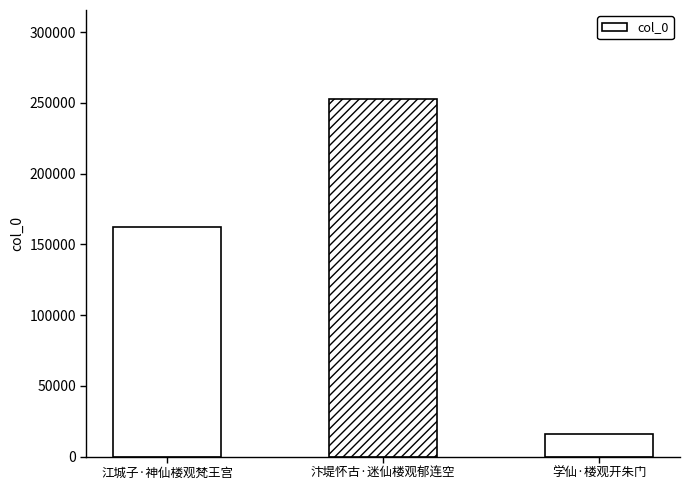

List the labels in order of value, smallest first.

学仙·楼观开朱门, 江城子·神仙楼观梵王宫, 汴堤怀古·迷仙楼观郁连空